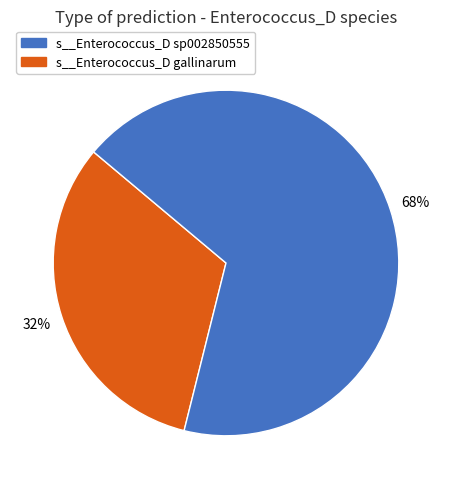

To the nearest percent, what is the difference between the largest and smallest slice percentages?

36%